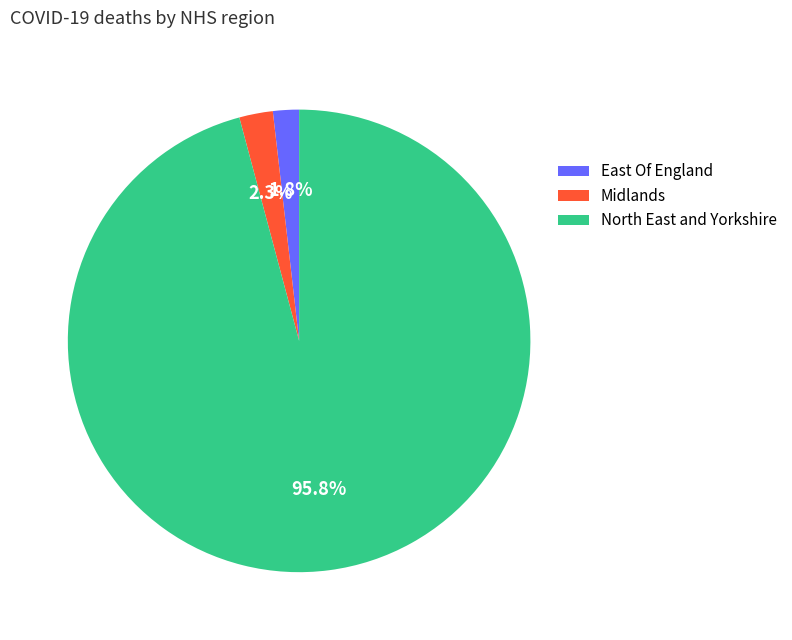

Is the sum of North East and Yorkshire and Midlands greater than half?

Yes